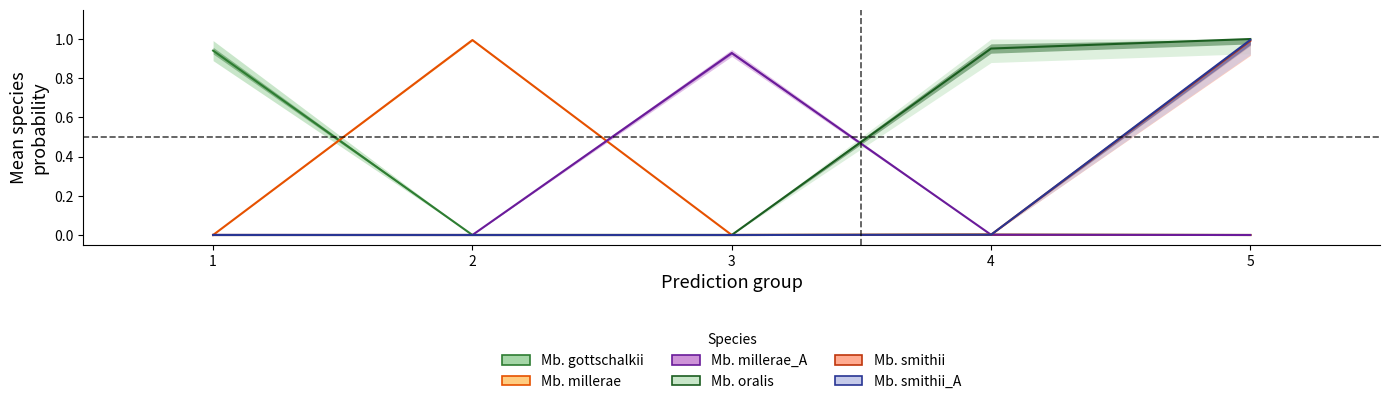

Where is s__Methanobrevibacter_A smithii nearest to the value 0?

1